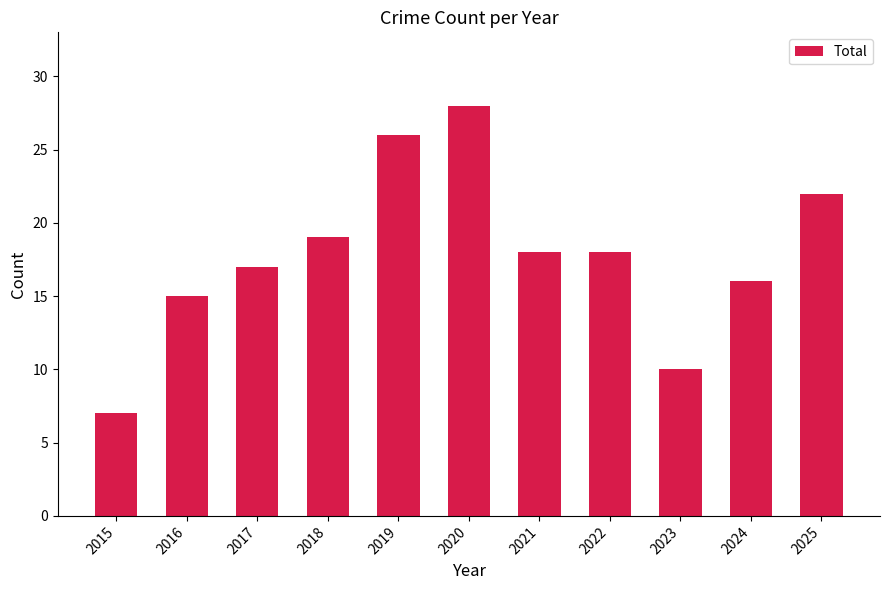

The value at 2025 is 22. True or false?

True